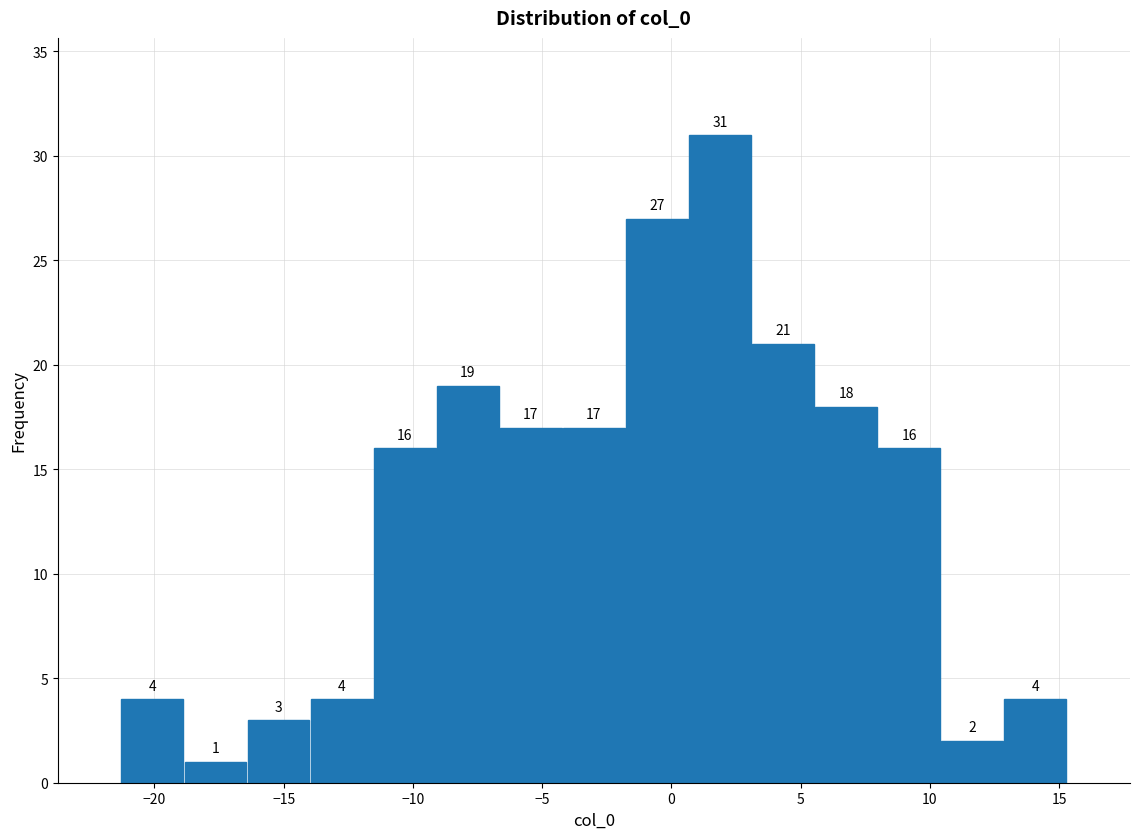

Reading left to right, transcribe this chart: for each bar, give the range it covers on the x-axis and its height. The bar edges are not printed on the chart, so give them approximately, as read against the axis.

-21.5 to -19.0: 4
-19.0 to -16.5: 1
-16.5 to -14.0: 3
-14.0 to -11.5: 4
-11.5 to -9.0: 16
-9.0 to -6.5: 19
-6.5 to -4.0: 17
-4.0 to -2.0: 17
-2.0 to 0.5: 27
0.5 to 3.0: 31
3.0 to 5.5: 21
5.5 to 8.0: 18
8.0 to 10.5: 16
10.5 to 13.0: 2
13.0 to 15.5: 4